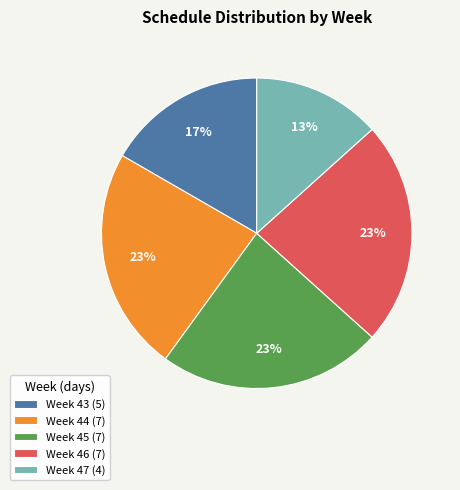

To the nearest percent, what portion does Week 46 (7) represent?

23%